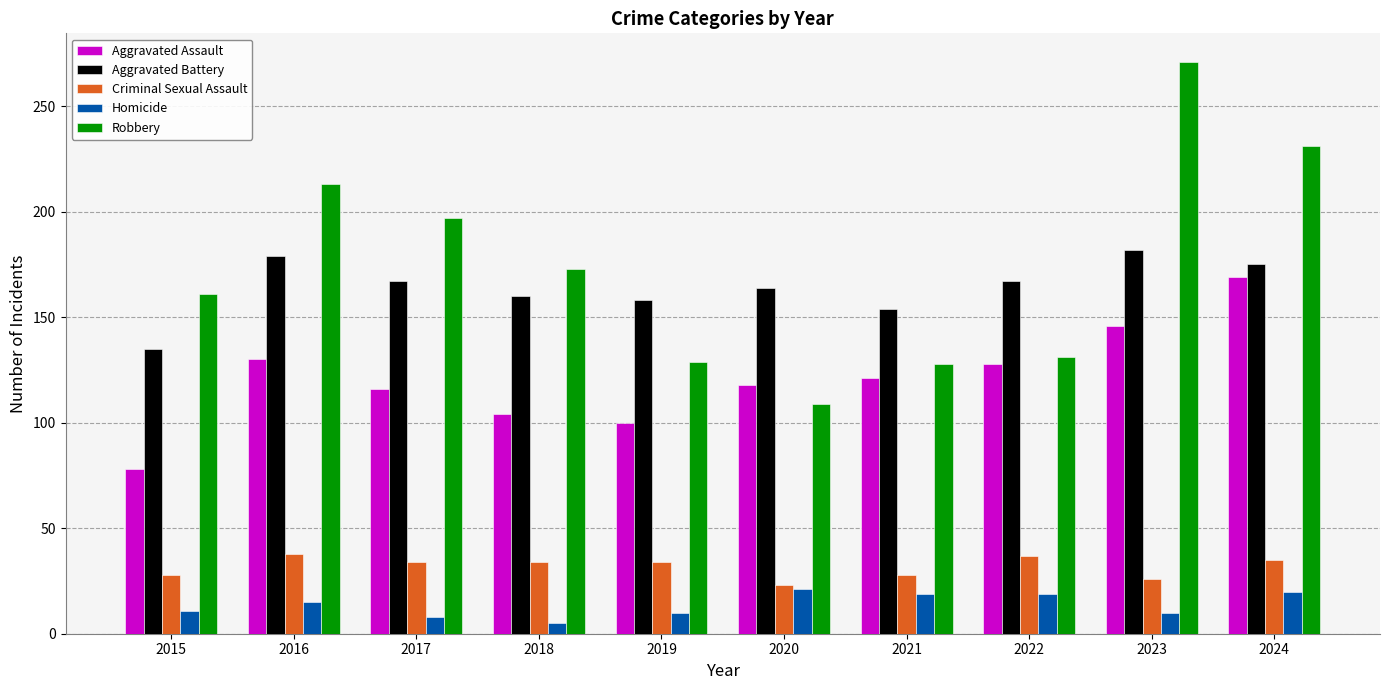

How many data points in Criminal Sexual Assault are less than 34?

4